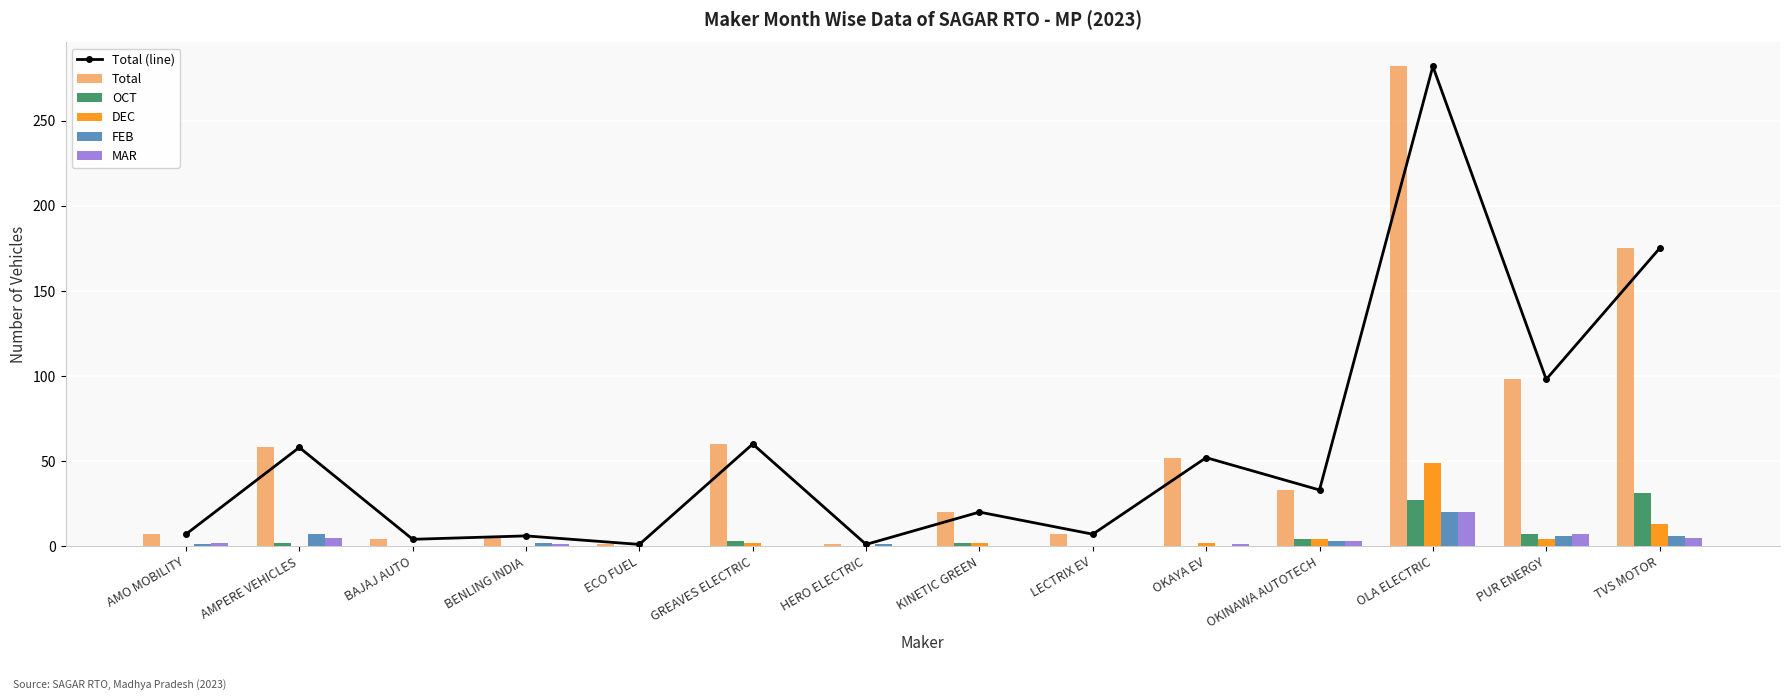

True or false: MAR has a value of 2 at OKINAWA AUTOTECH.

False